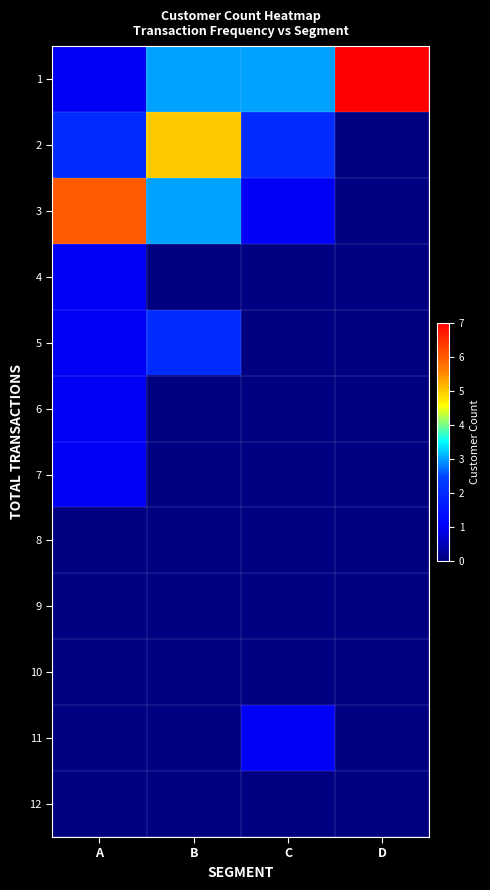

What is the greatest value displayed?

7